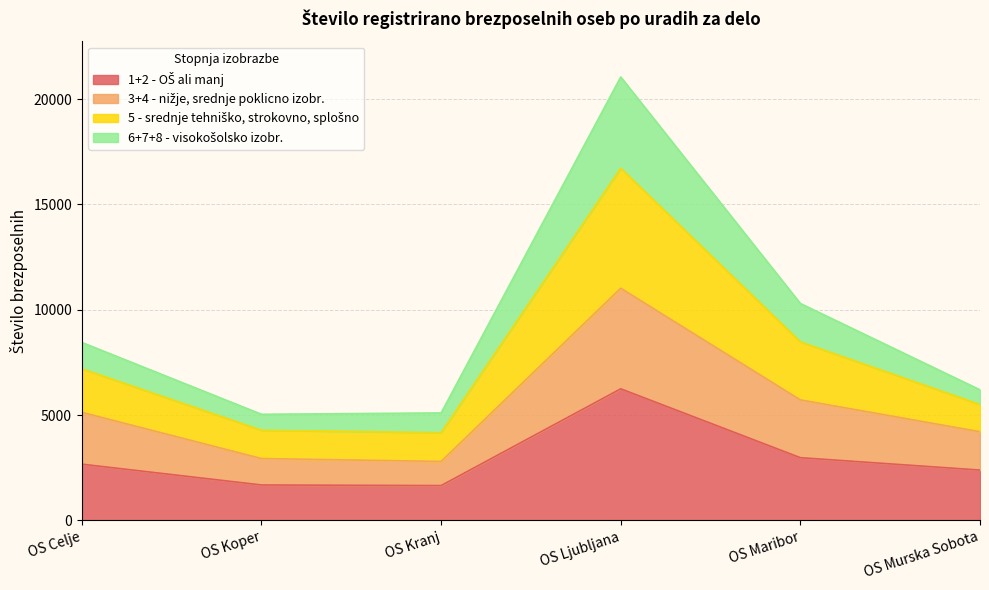

Rank the categories by 1+2 - OŠ ali manj value from highest to lowest.

OS Ljubljana, OS Maribor, OS Celje, OS Murska Sobota, OS Koper, OS Kranj